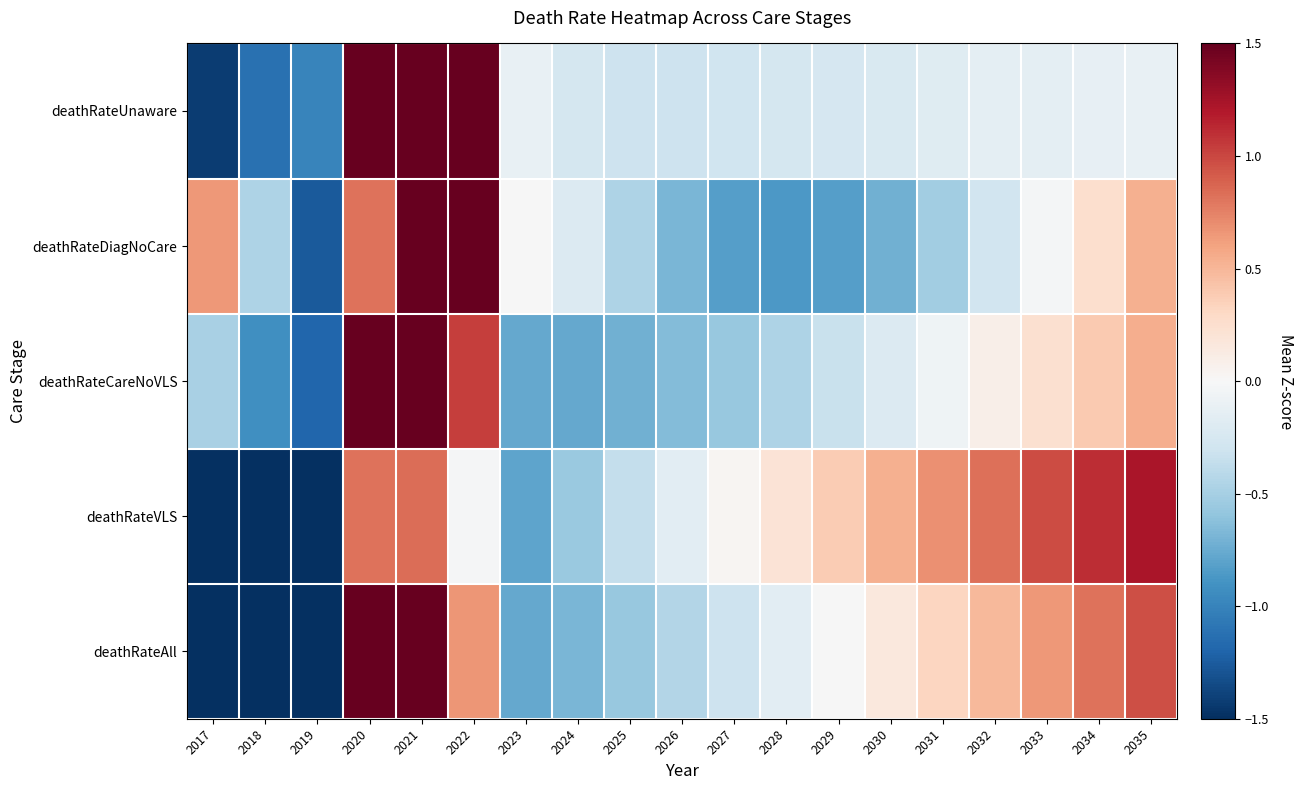

What is the total value across all series at 2025?

-2.4